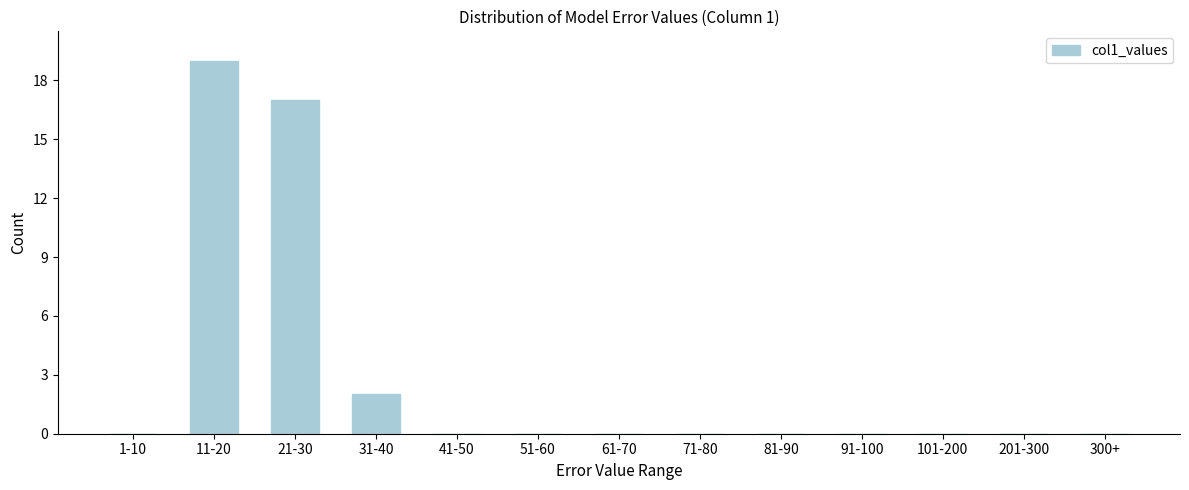

Reading left to right, list all the values displayed in this chart.

1-10=0	11-20=19	21-30=17	31-40=2	41-50=0	51-60=0	61-70=0	71-80=0	81-90=0	91-100=0	101-200=0	201-300=0	300+=0